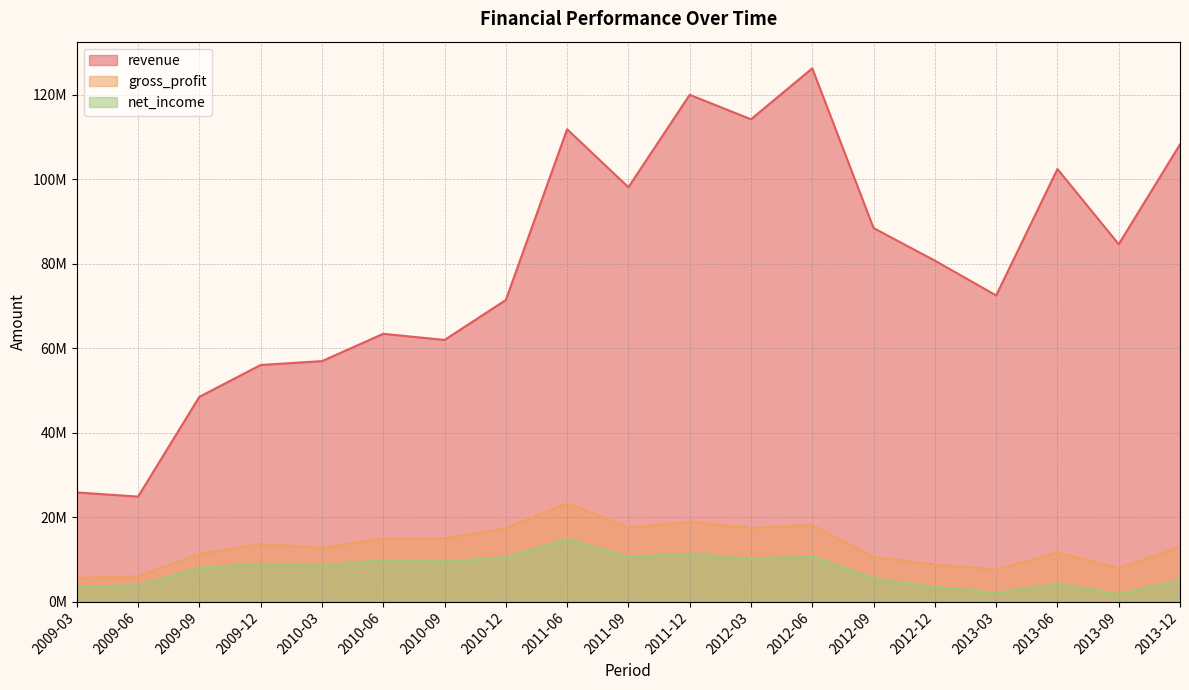

Reading right to left, extract all data points from this chart.

revenue: 2013-12=108298429.3	2013-09=84643452.4	2013-06=102457370.2	2013-03=72512147.2	2012-12=80762257.7	2012-09=88474683.5	2012-06=126307262.0	2012-03=114245703.0	2011-12=120039853.8	2011-09=98145887.1	2011-06=111878726.1	2010-12=71432395.4	2010-09=61974449.5	2010-06=63426903.7	2010-03=56952330.7	2009-12=56047308.7	2009-09=48499201.8	2009-06=24864196.4	2009-03=25861029.8
gross_profit: 2013-12=12936876.4	2013-09=7952710.9	2013-06=11640474.7	2013-03=7576503.5	2012-12=8734597.6	2012-09=10609177.2	2012-06=18146873.5	2012-03=17406257.4	2011-12=18917173.4	2011-09=17507709.2	2011-06=23334105.6	2010-12=17360632.8	2010-09=14977150.0	2010-06=14980787.3	2010-03=12758782.3	2009-12=13597510.1	2009-09=11268948.5	2009-06=5980624.6	2009-03=5556173.2
net_income: 2013-12=5014488.5	2013-09=1764763.6	2013-06=4159792.6	2013-03=2051999.9	2012-12=3464253.6	2012-09=5499367.1	2012-06=10704980.1	2012-03=10088712.9	2011-12=11365268.9	2011-09=10560538.5	2011-06=14790875.1	2010-12=10472201.8	2010-09=9531723.0	2010-06=9840578.4	2010-03=8562743.5	2009-12=8970487.0	2009-09=7978821.6	2009-06=3854303.9	2009-03=3561878.3